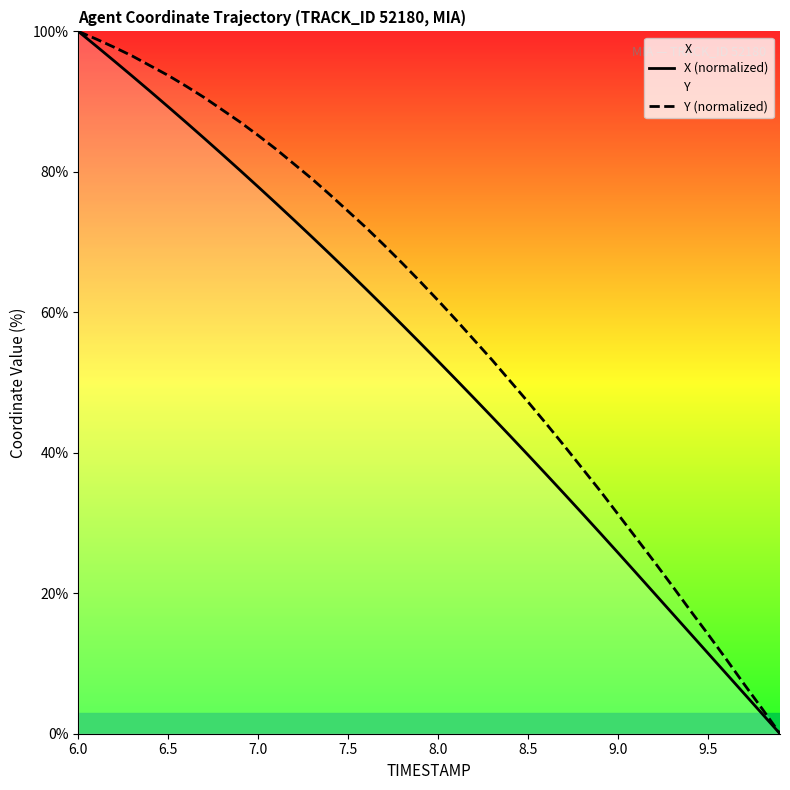

Rank the series by their average value, from highest to lowest.

Y (normalized), X (normalized)